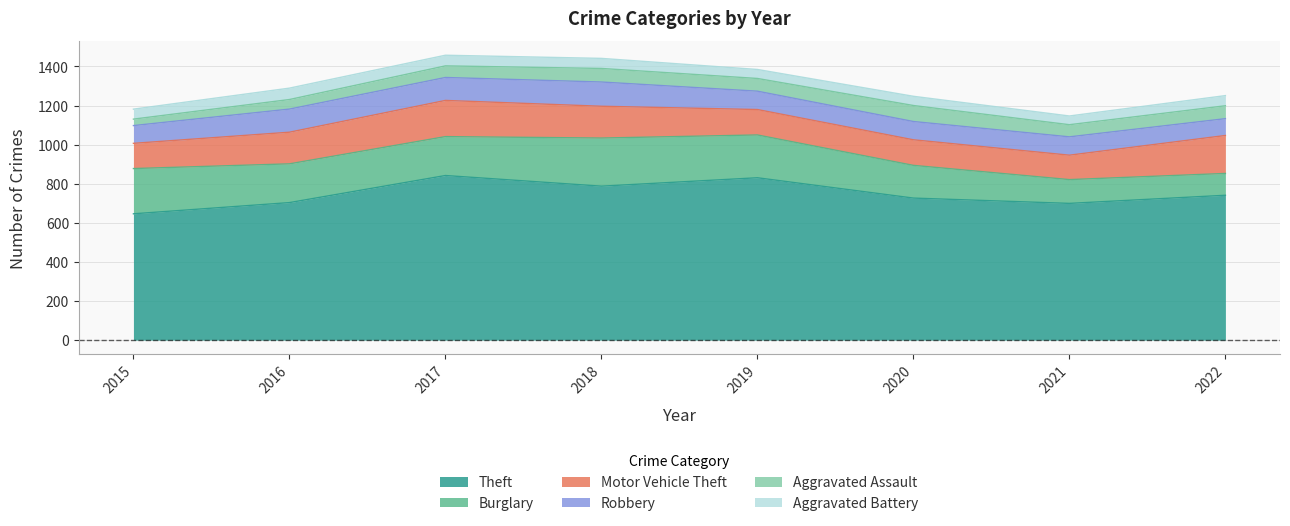

True or false: Motor Vehicle Theft and Aggravated Battery cross at least once.

False